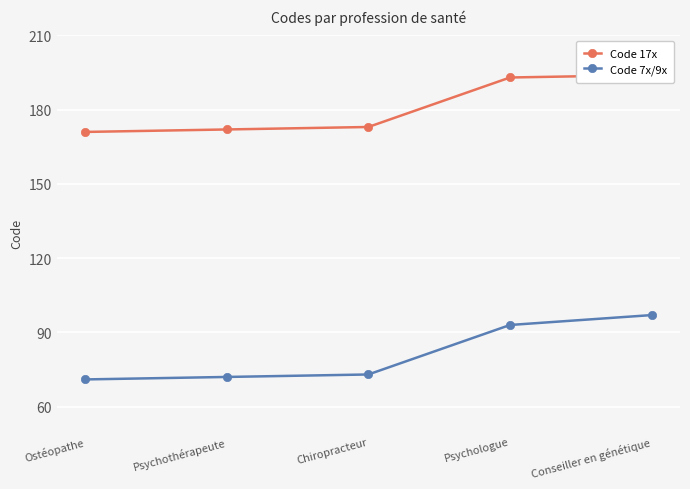

Count the number of data series in this chart.

2